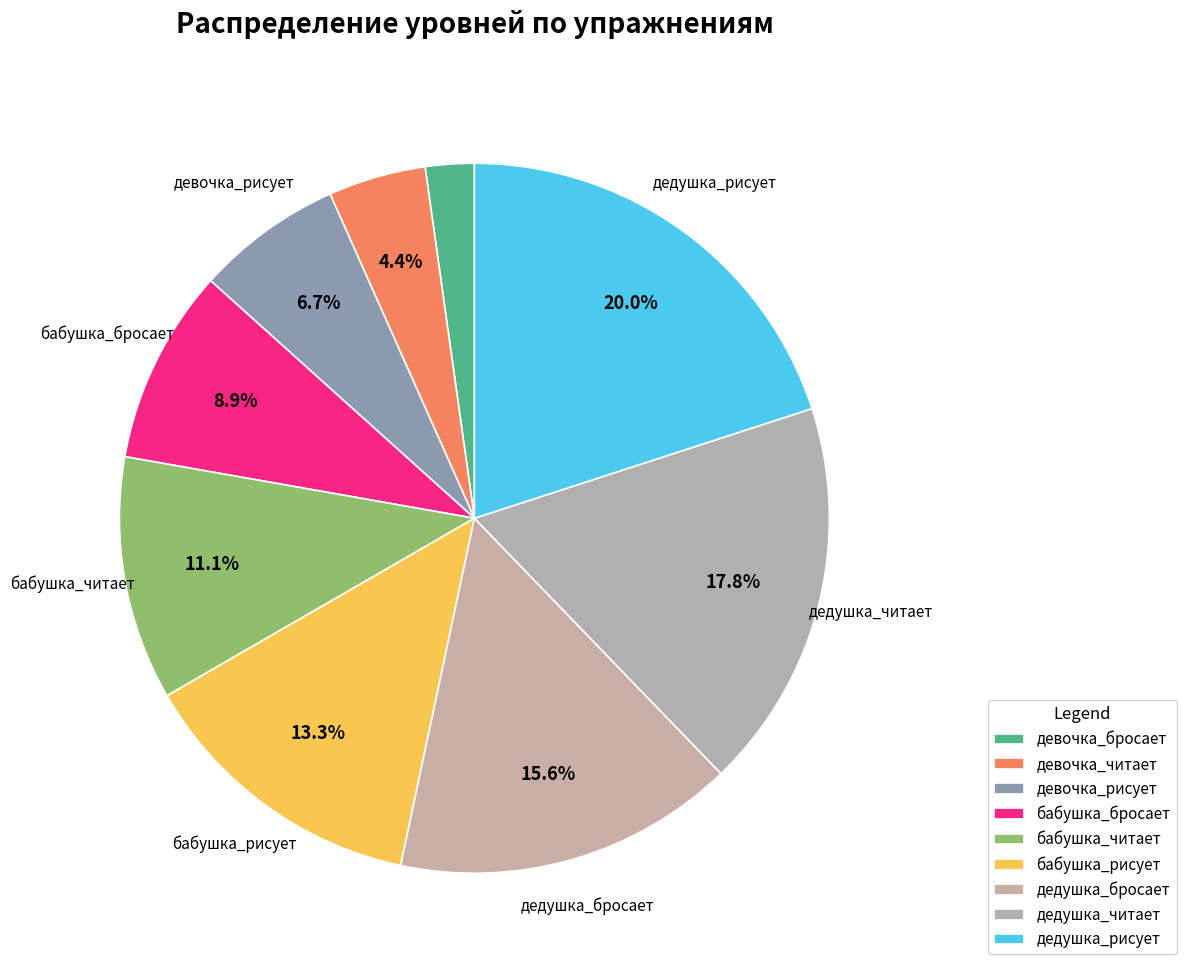

How much of the chart is everything except дедушка_бросает?

84.4%